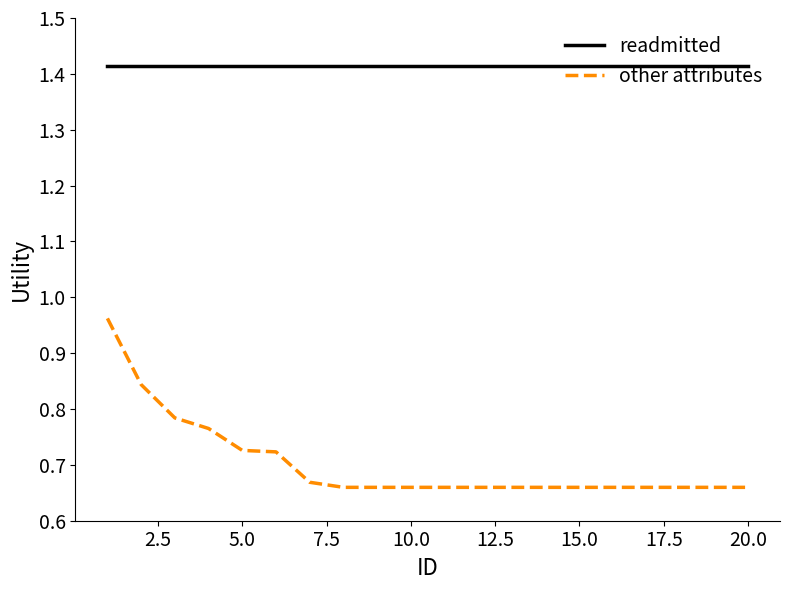

True or false: other attributes and readmitted cross at least once.

False